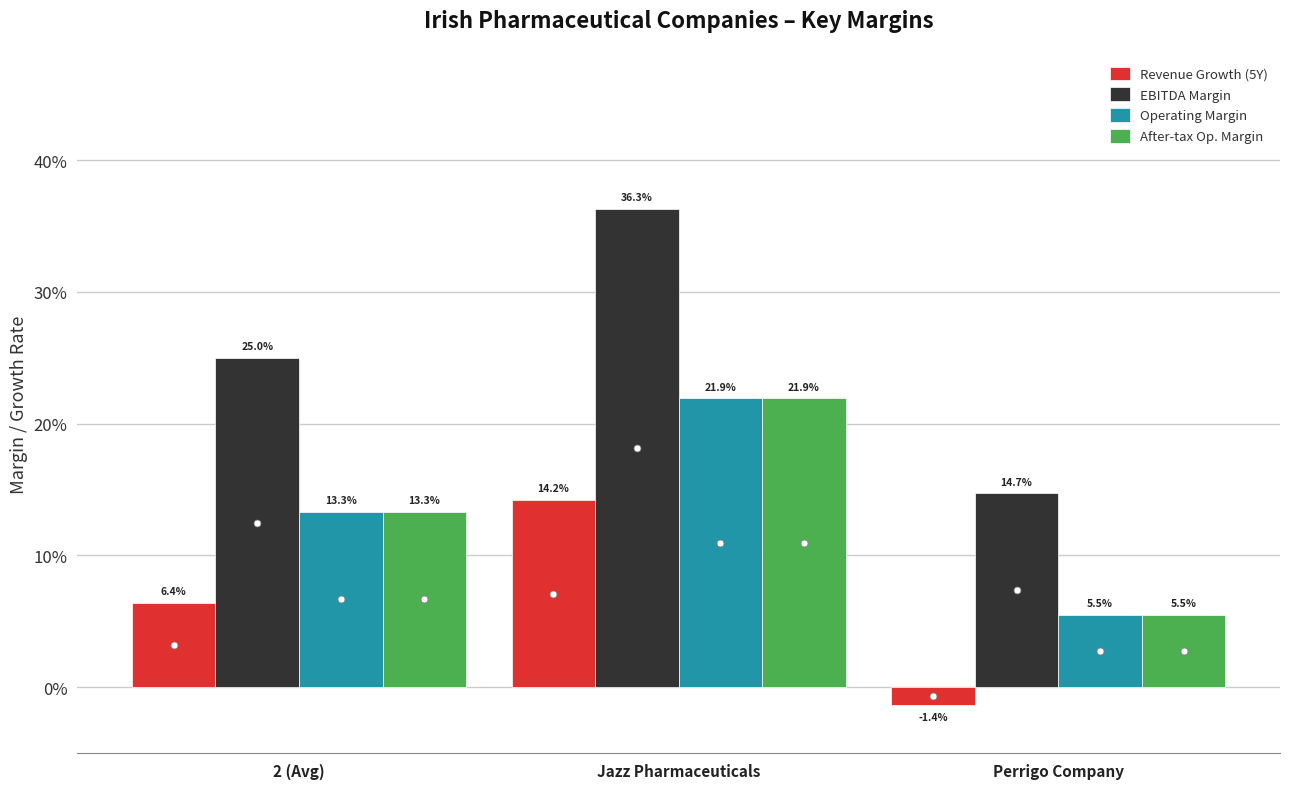

Are the bars grouped side by side (vs. stacked)?

Yes